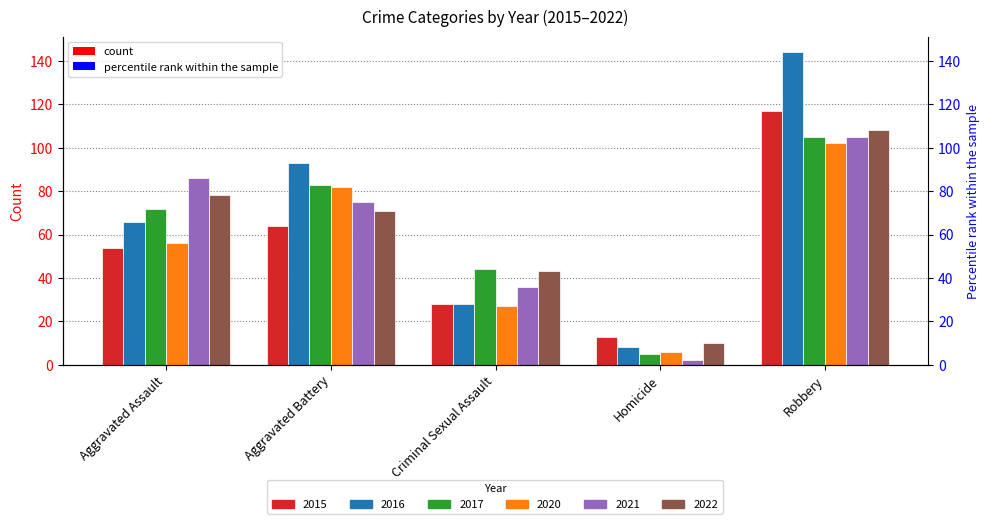

How many bars are there in total?

30